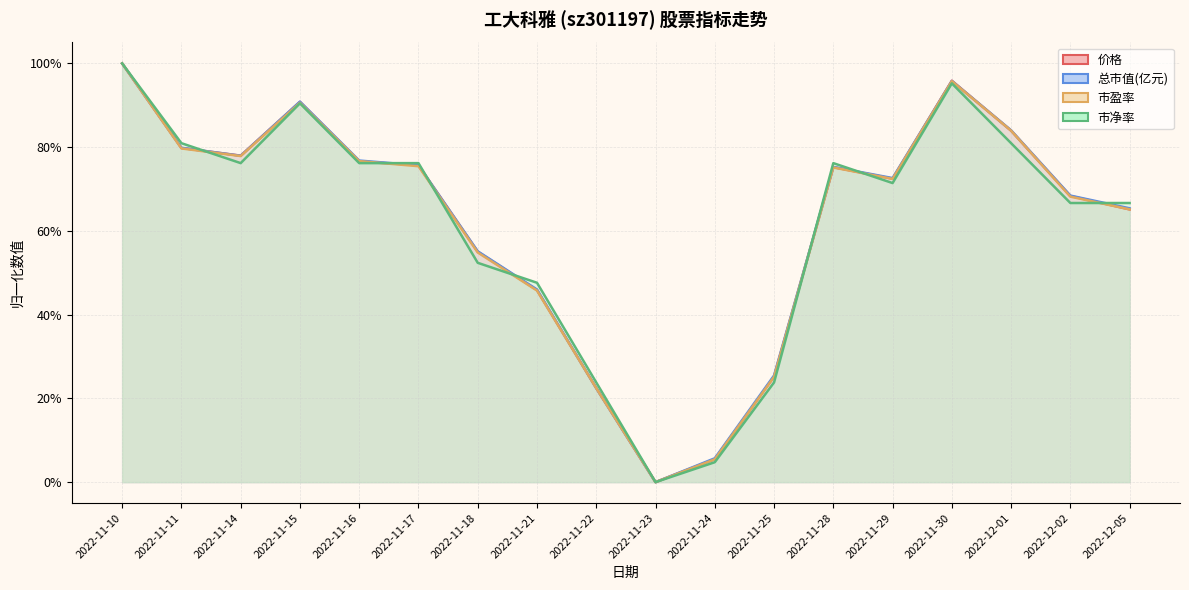

What position from the right is 2022-11-28?

6